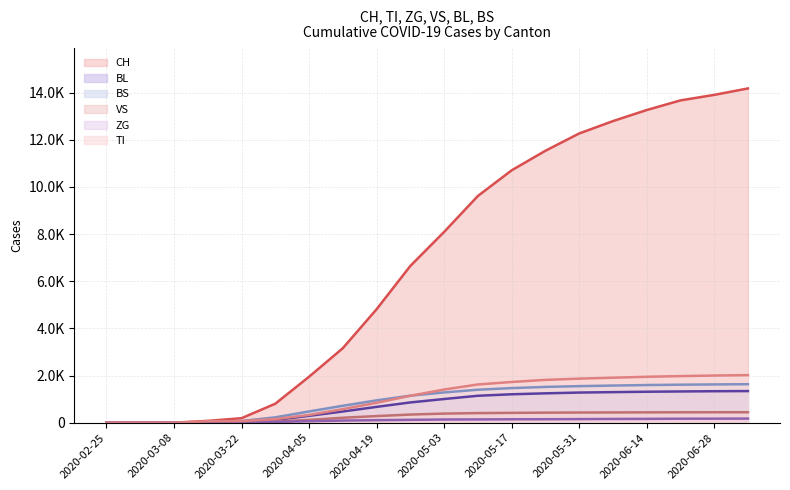

Where is VS nearest to the value 222?

2020-04-12